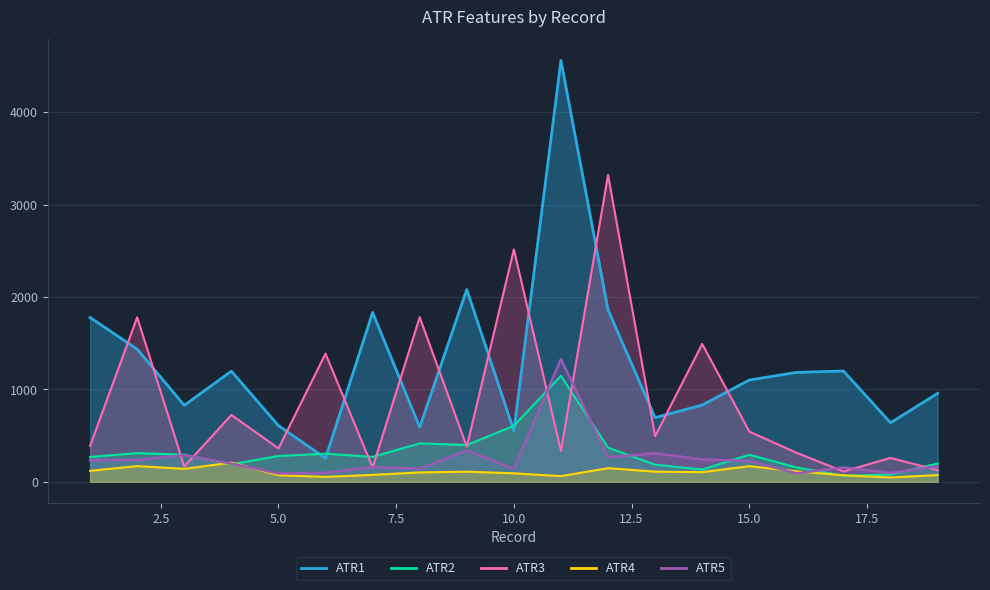

True or false: ATR3 and ATR4 intersect in this chart.

False